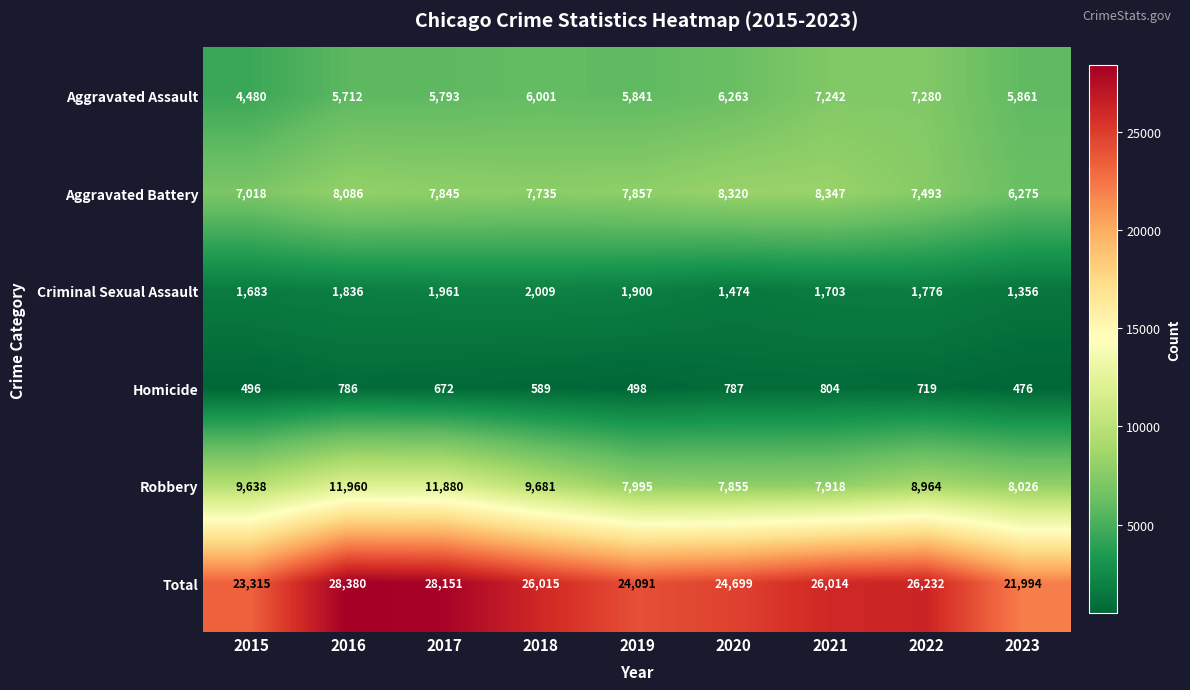

Which series has the widest spread of values?

Total